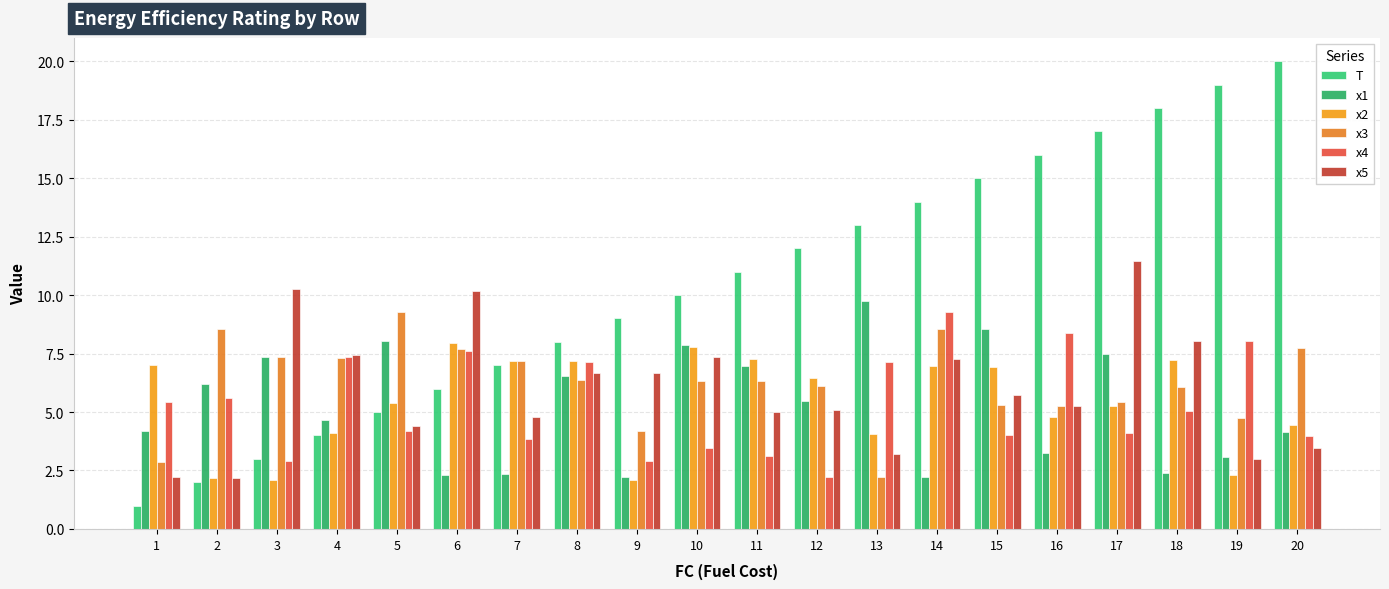

What is the difference between the second highest and minimum values in the T series?

18.0